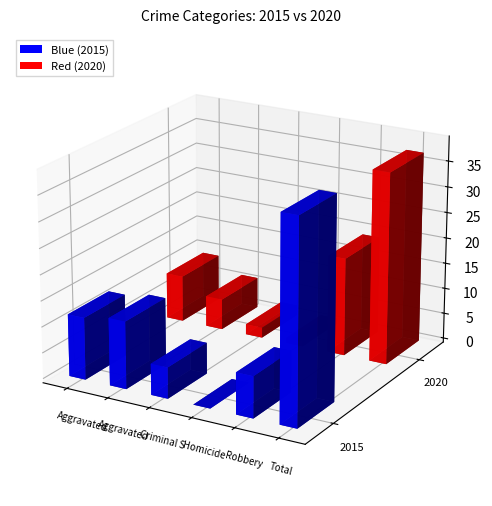

Which category has the lowest value in the Blue series?

Homicide